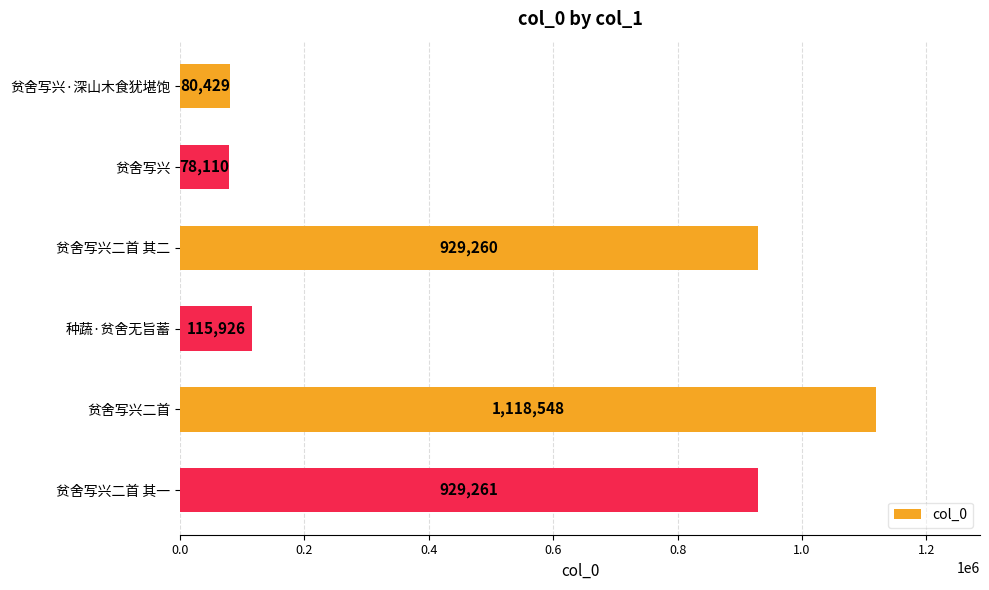

Reading top to bottom, transcribe all the data shown in this chart.

80429	78110	929260	115926	1118548	929261